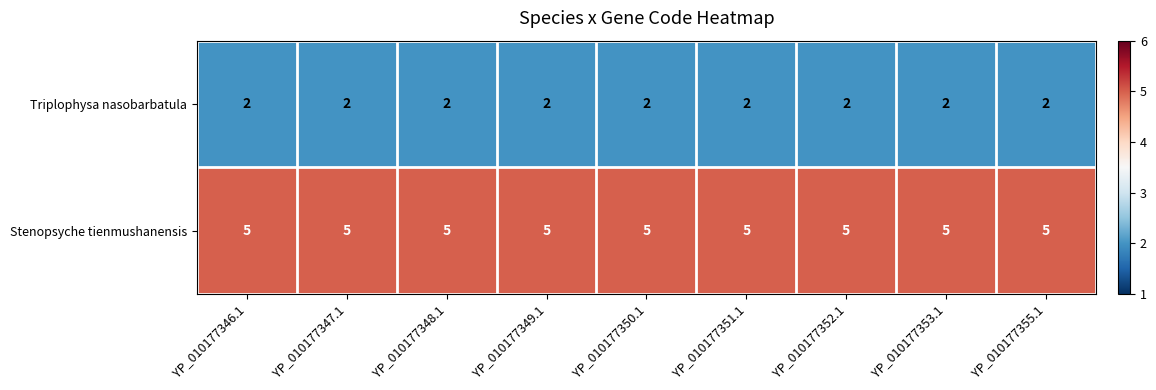

Is it true that Stenopsyche tienmushanensis equals 5 at YP_010177350.1?

True